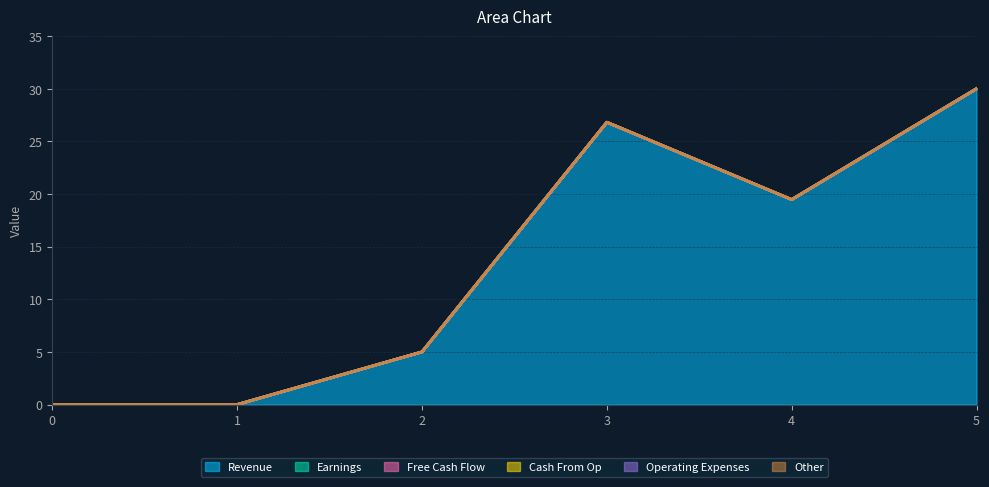

At how many categories does at least one series exceed 3?

4